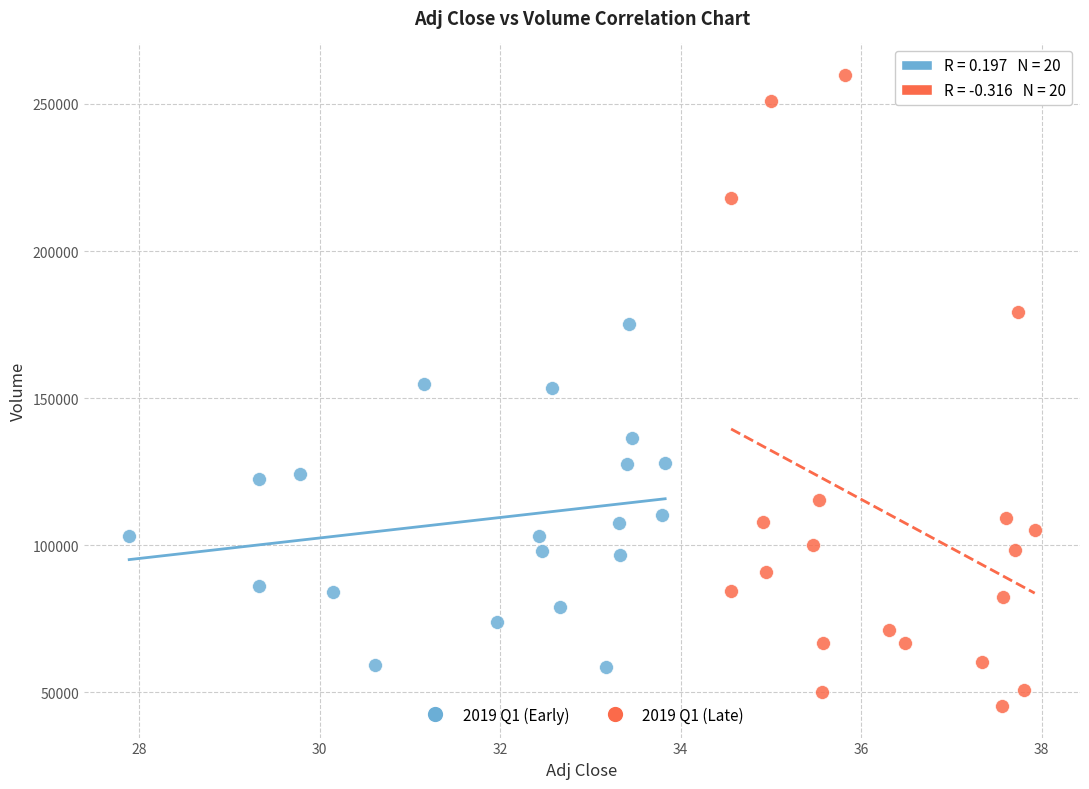

Which series reaches the maximum Y coordinate?

2019 Q1 (Late)